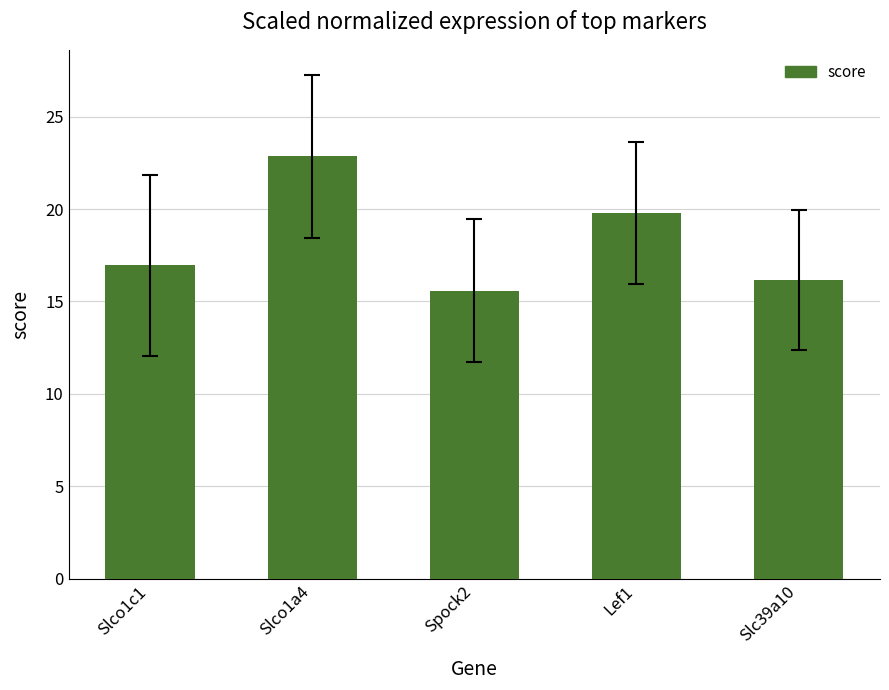

How many values exceed 16?

4